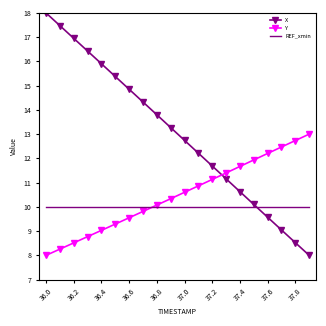

List the series in order of their peak value, highest first.

X, Y, REF_xmin